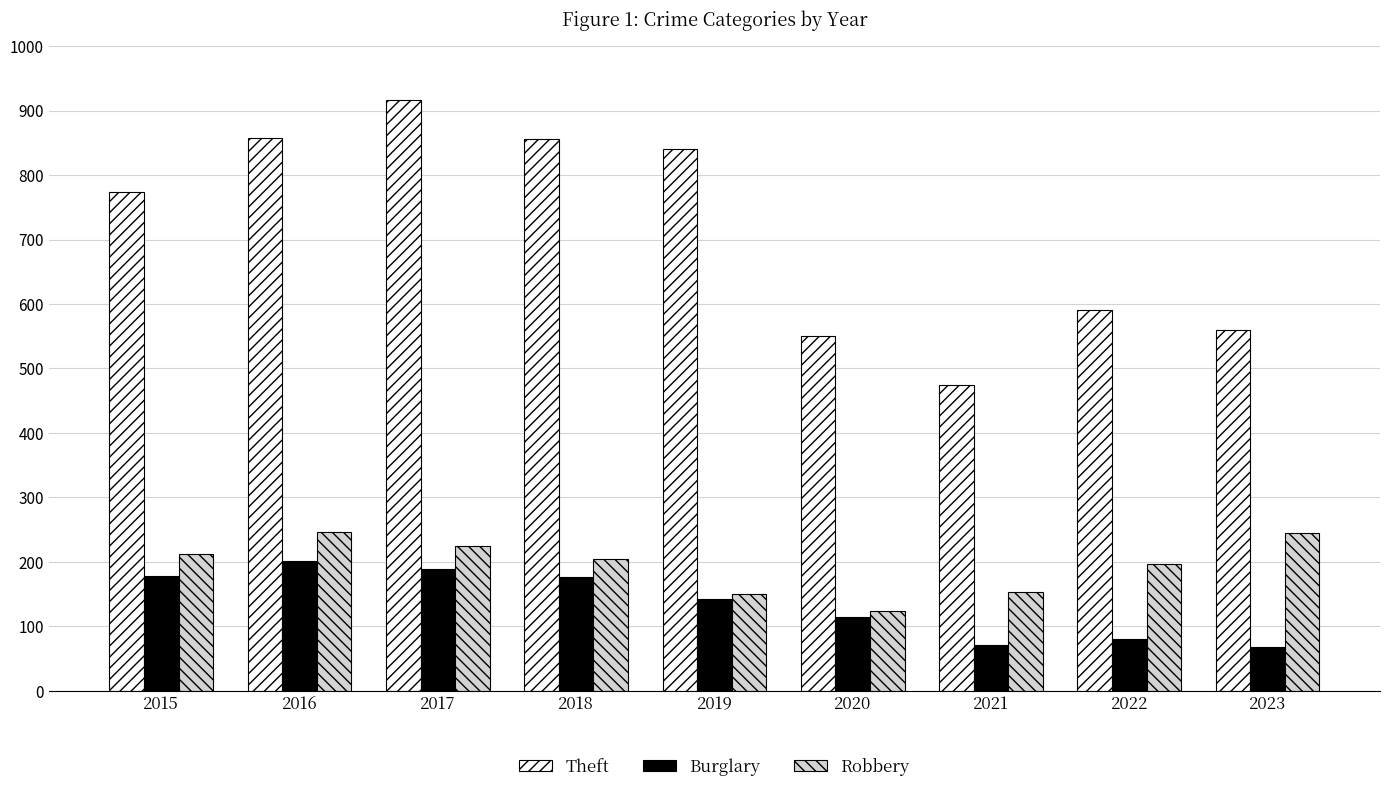

At 2016, list the series in order from smallest to largest.

Burglary, Robbery, Theft